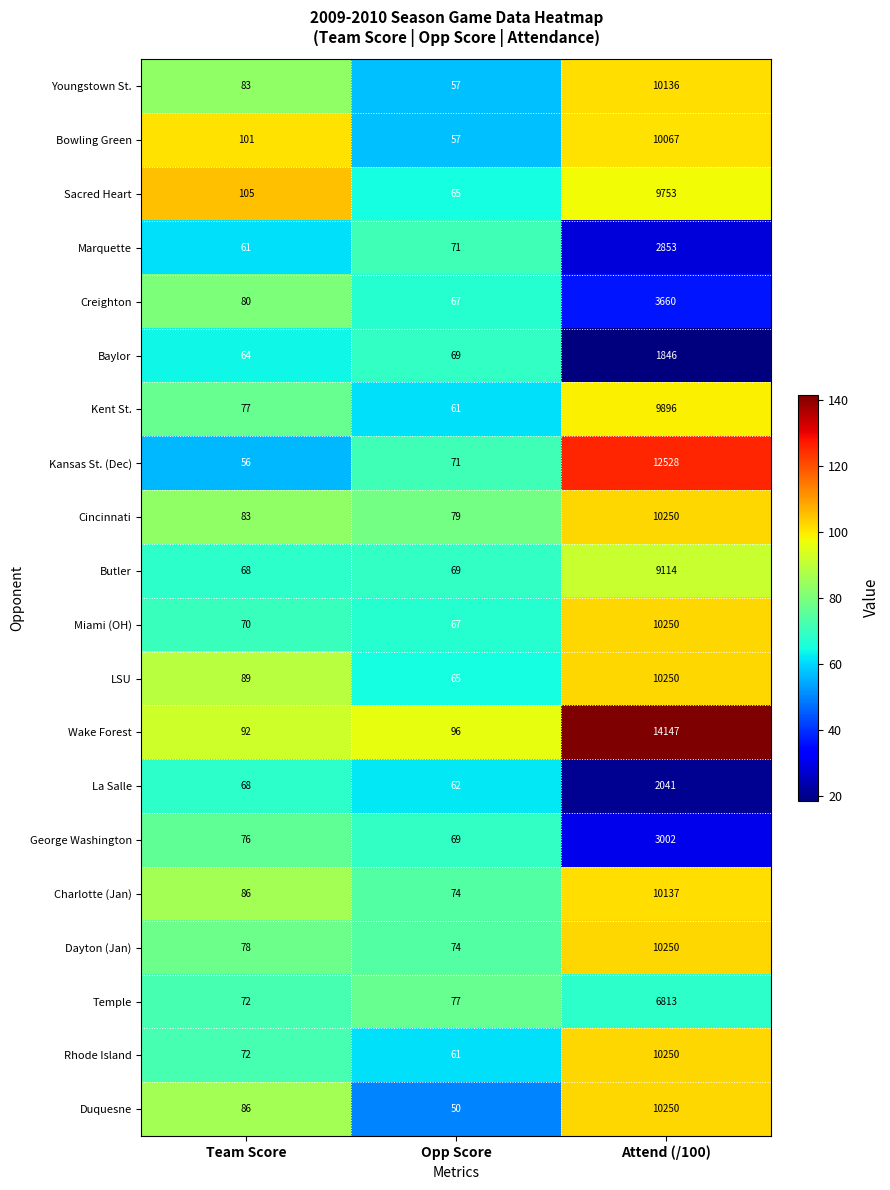

What is the spread (max minus min) of values at Opp Score?

46